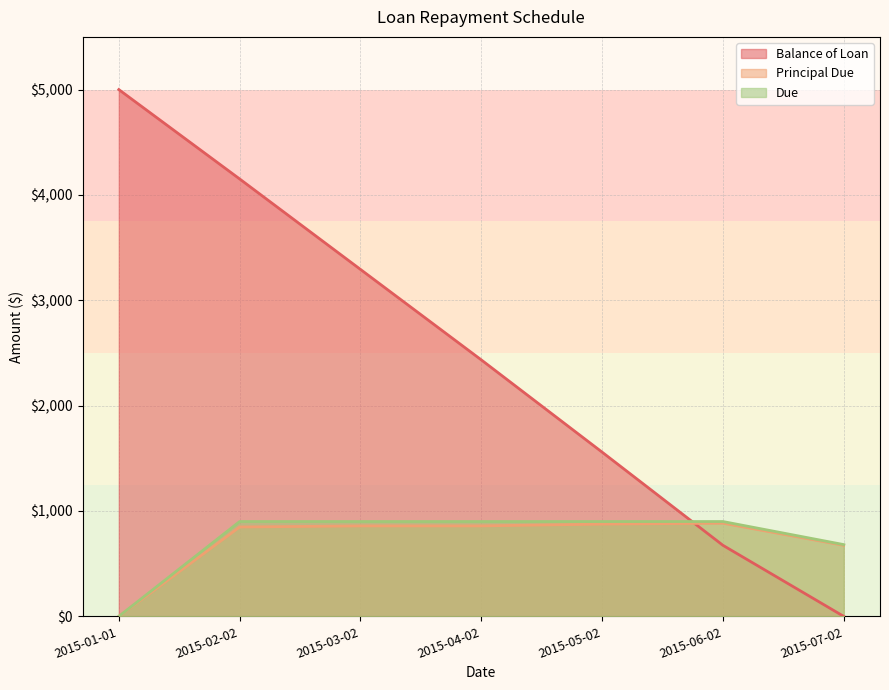

Reading left to right, what are all the values shown in this chart?

Balance of Loan: 2015-01-01=5000.0	2015-02-02=4151.8	2015-03-02=3293.2	2015-04-02=2434.4	2015-05-02=1558.8	2015-06-02=674.4	2015-07-02=0.0
Principal Due: 2015-01-01=0.0	2015-02-02=848.2	2015-03-02=858.6	2015-04-02=858.7	2015-05-02=875.7	2015-06-02=884.4	2015-07-02=674.4
Due: 2015-01-01=0.0	2015-02-02=900.0	2015-03-02=900.0	2015-04-02=900.0	2015-05-02=900.0	2015-06-02=900.0	2015-07-02=681.1